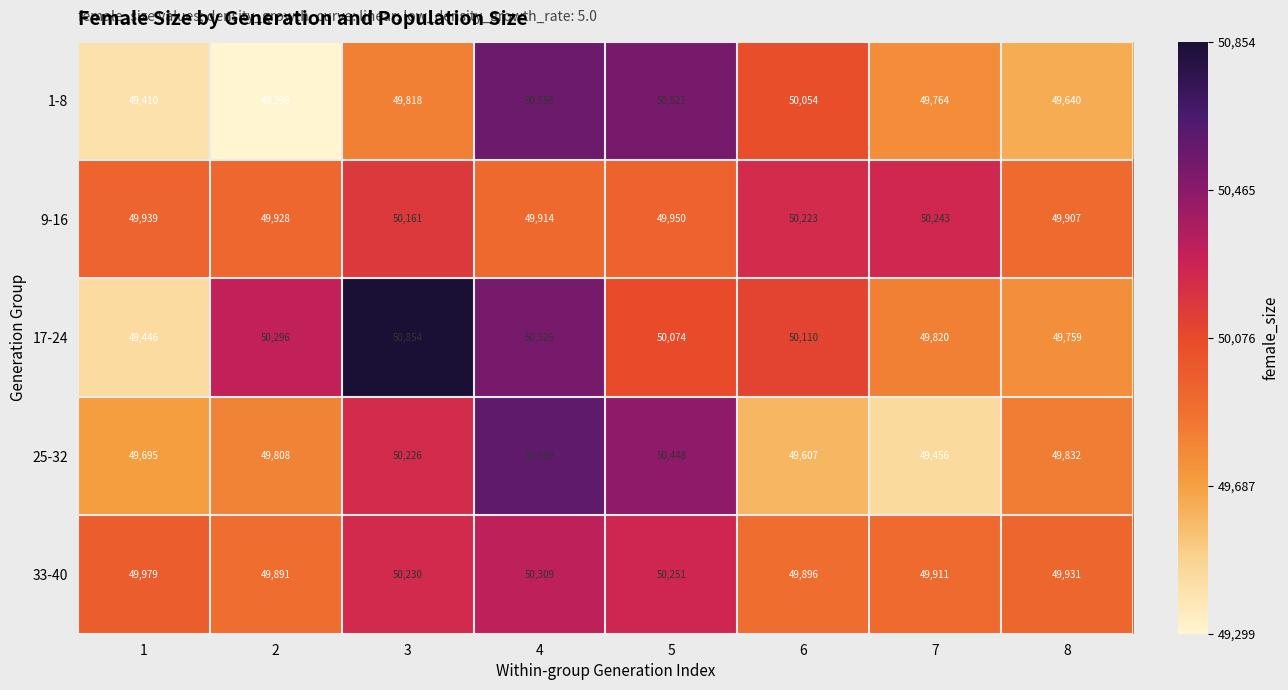

Is it true that 17-24 equals 85251 at 5?

False